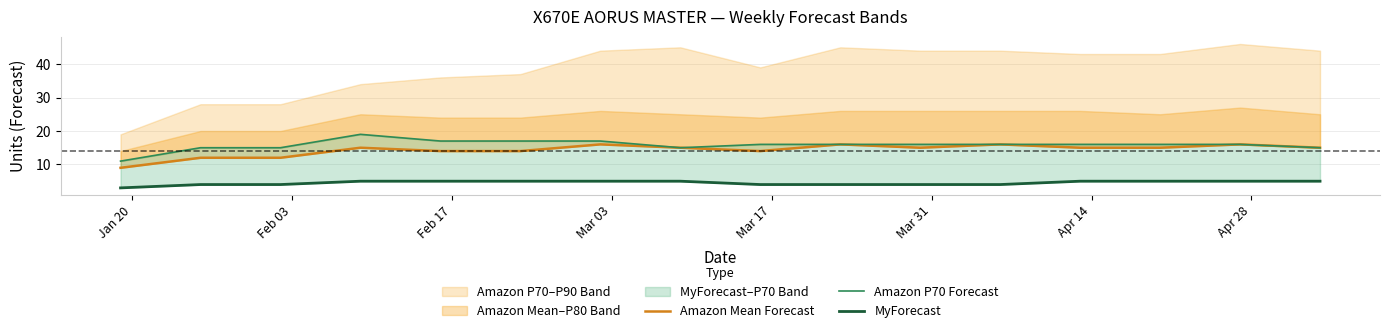

True or false: Amazon Mean Forecast and Amazon P70 Forecast cross at least once.

False